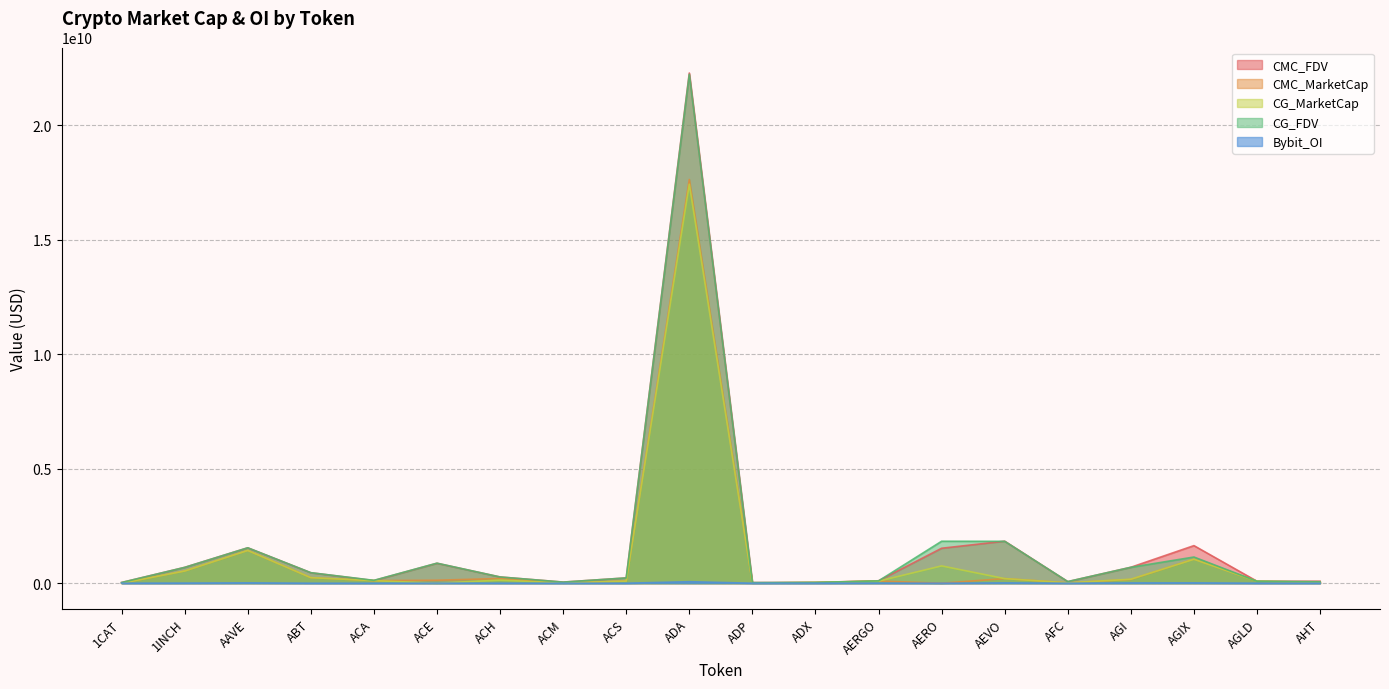

Between 1CAT and ABT, which is larger?

ABT